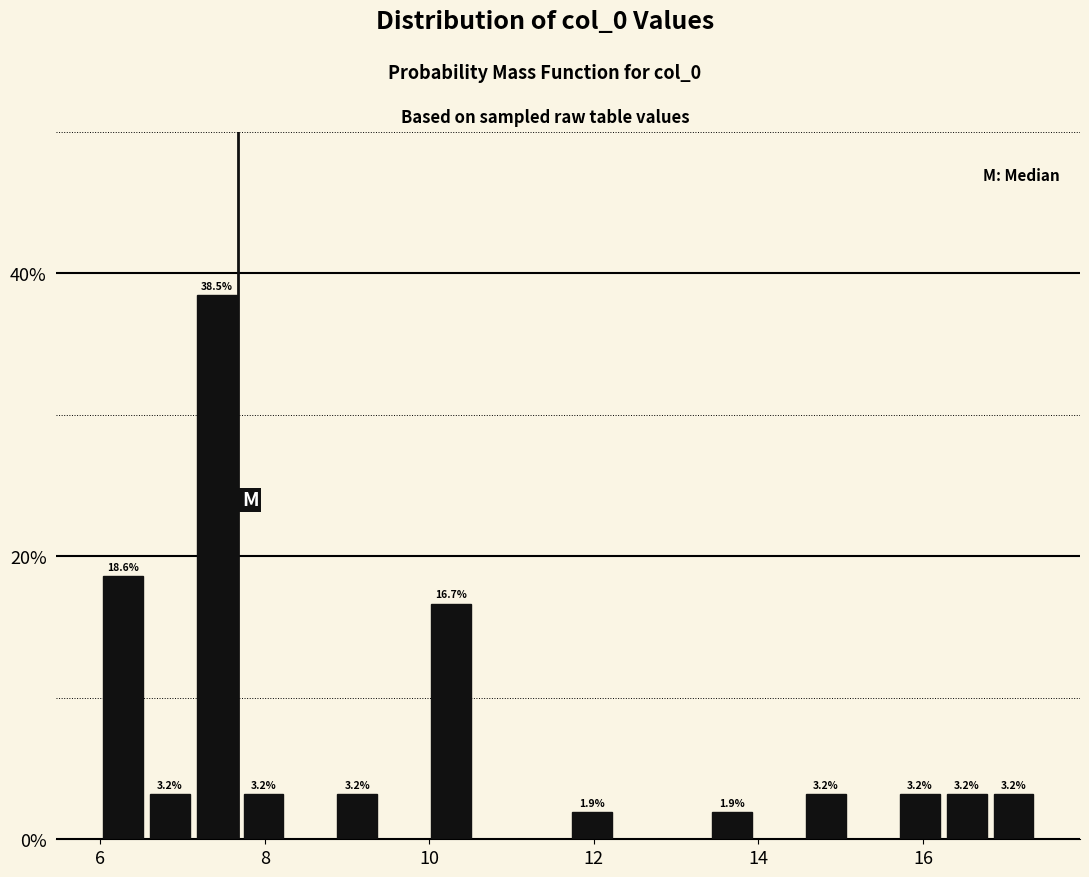

Read against the x-axis, roughly where is the centre of the tallest bar?

7.4